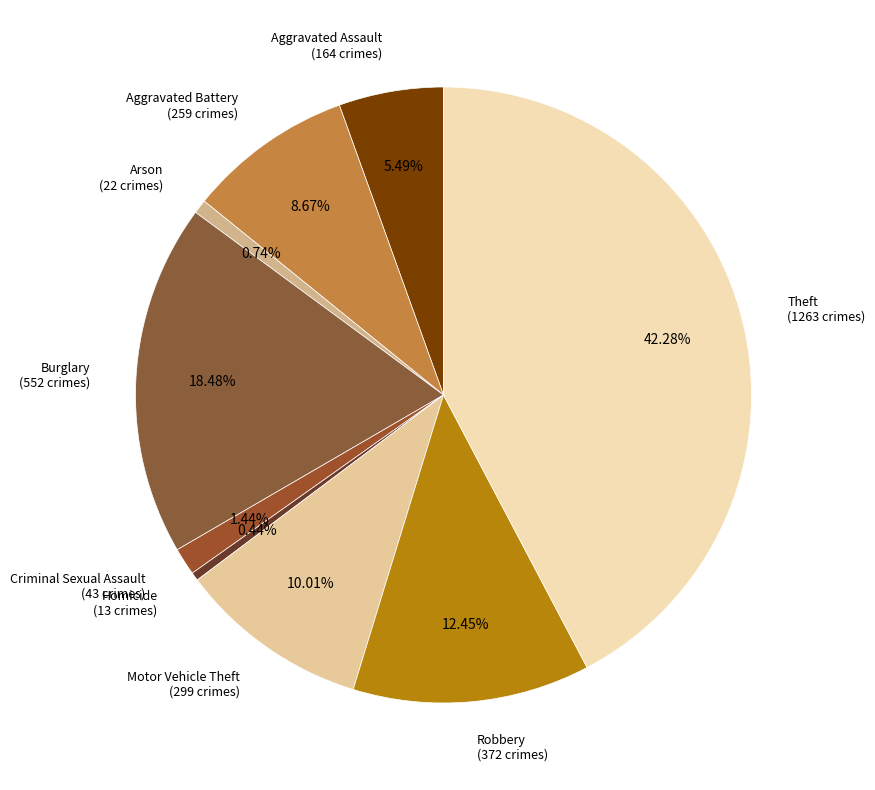

To the nearest percent, what is the difference between the Burglary and Homicide slice percentages?

18%